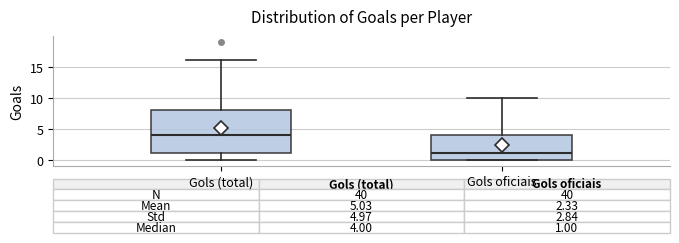

Which box's median line is the highest?

Gols (total)